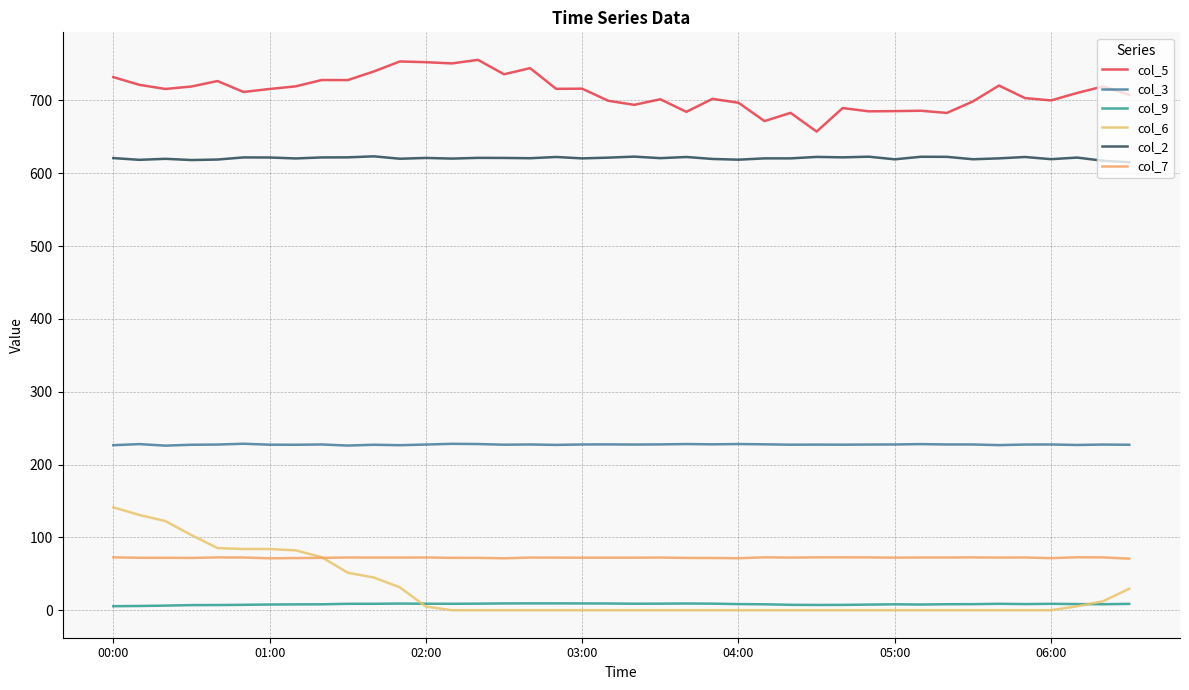

True or false: col_2 and col_6 cross at least once.

False